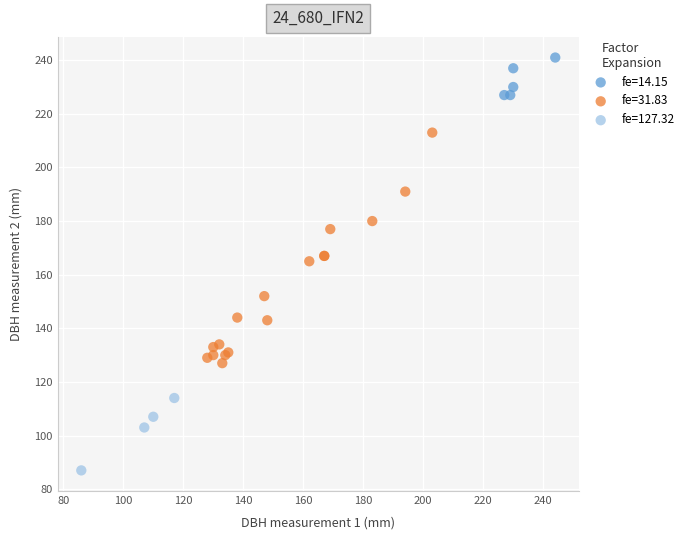

Which series has the largest Y range (max minus min)?

fe=31.83